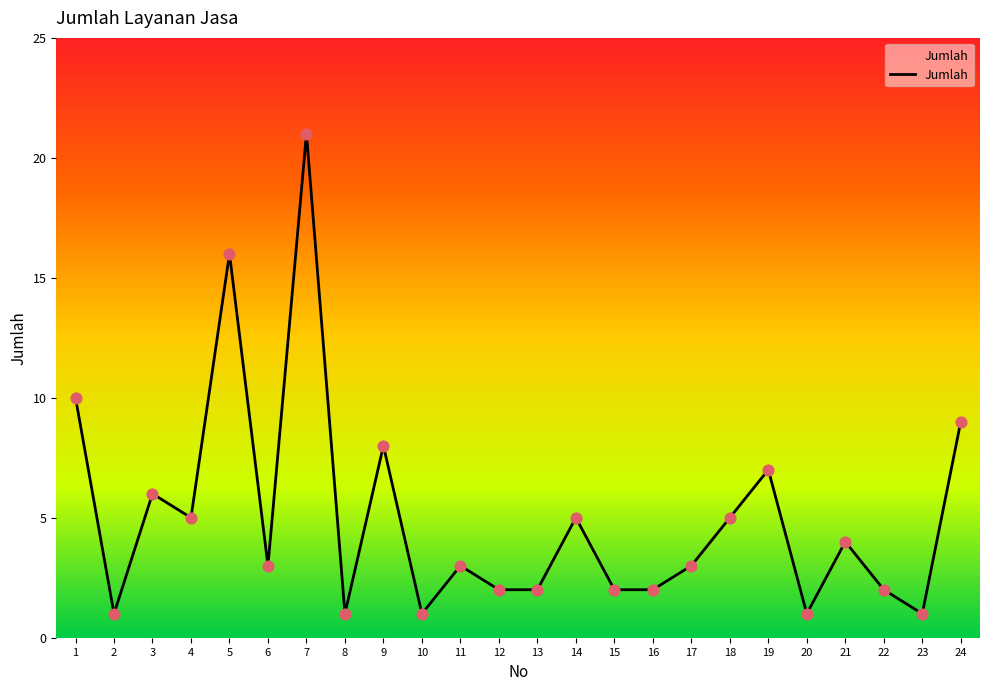

Which has a higher value, 17 or 2?

17